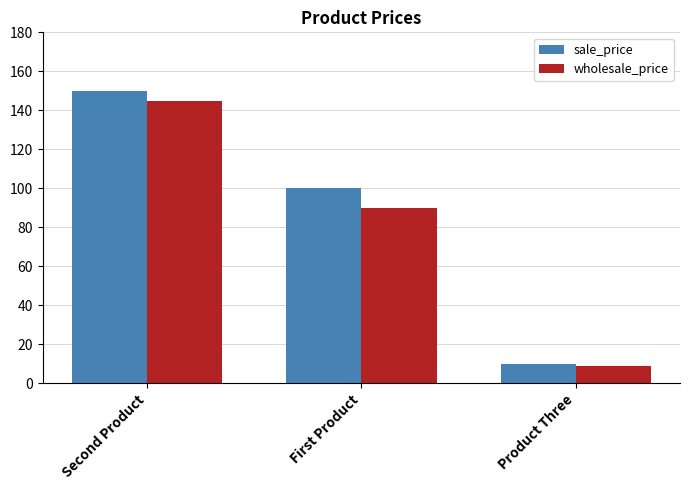

What is the highest value of the wholesale_price series?

145